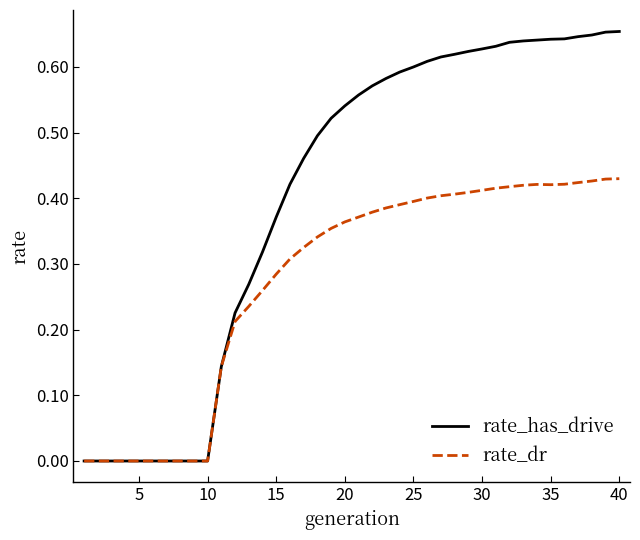

Which series has the largest total across all categories?

rate_has_drive